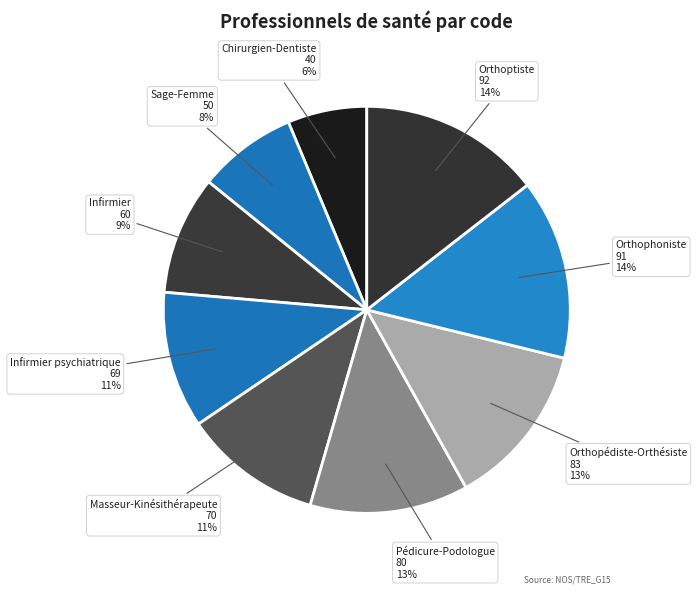

Count the number of slices in the pie.

9